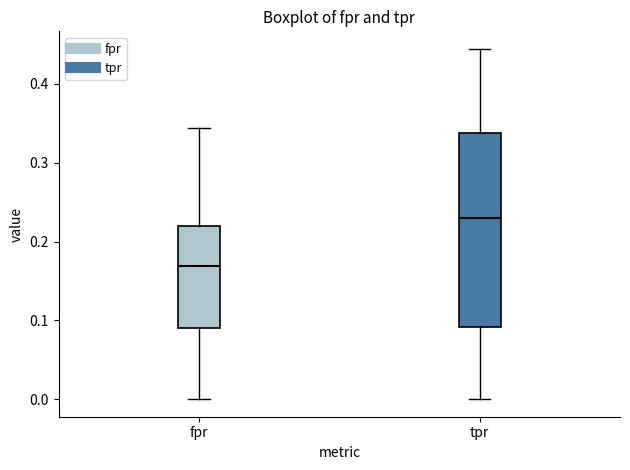

Which box is the tallest, from its lower edge to its upper edge?

tpr